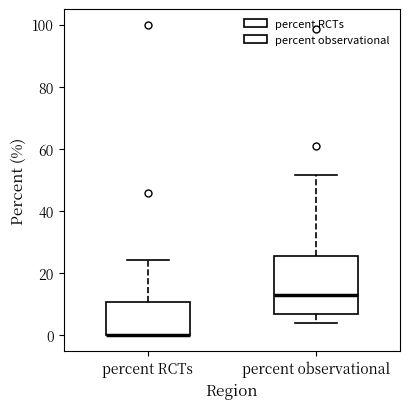

Where is the lower edge of the box for percent RCTs on the y-axis? The values are not printed on the chart, so give them approximately, as read against the axis.

0